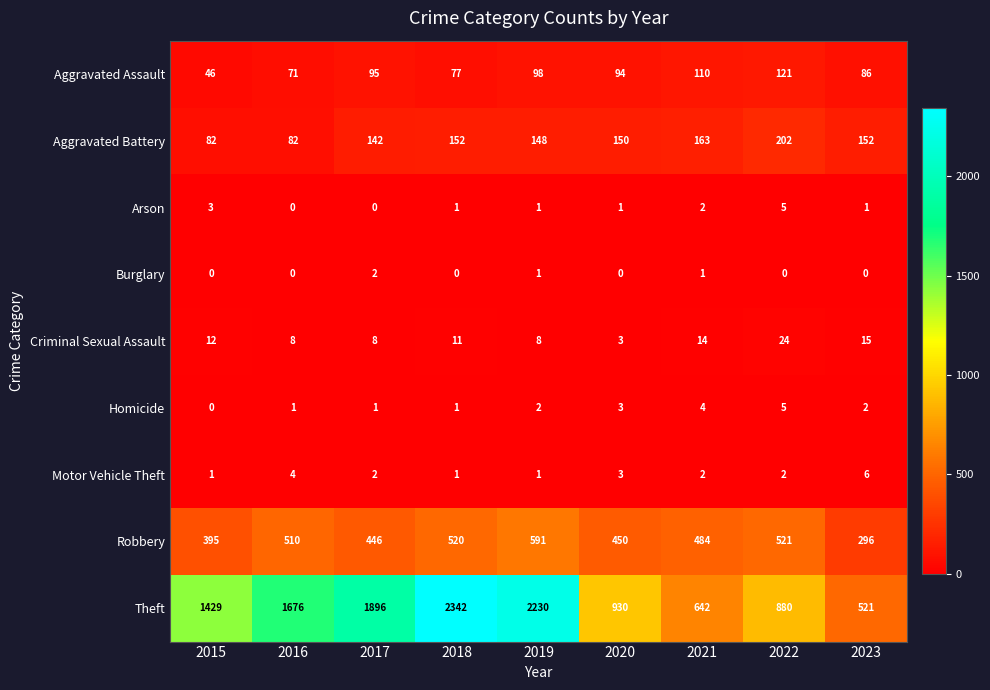

How many categories are shown in the chart?

9